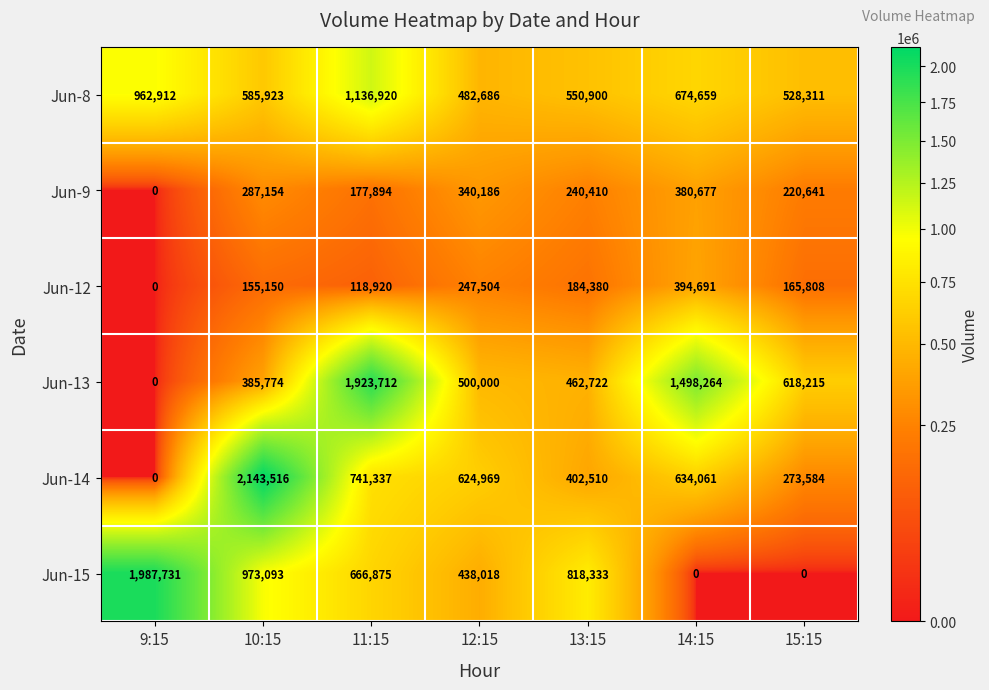

The value of Jun-8 at 15:15 is 528311. True or false?

True